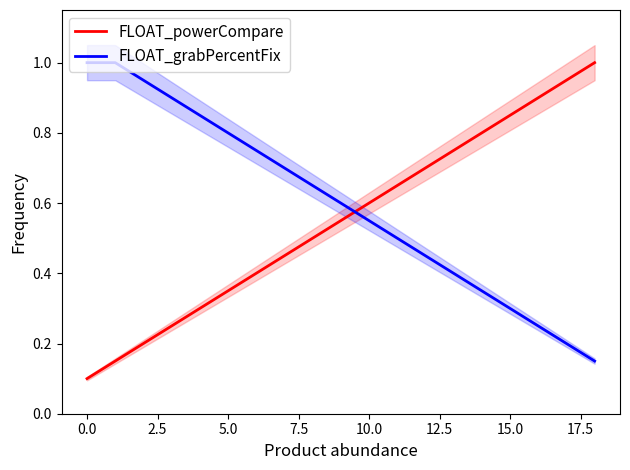

Is it true that FLOAT_powerCompare equals 1.0 at 10.0?

False